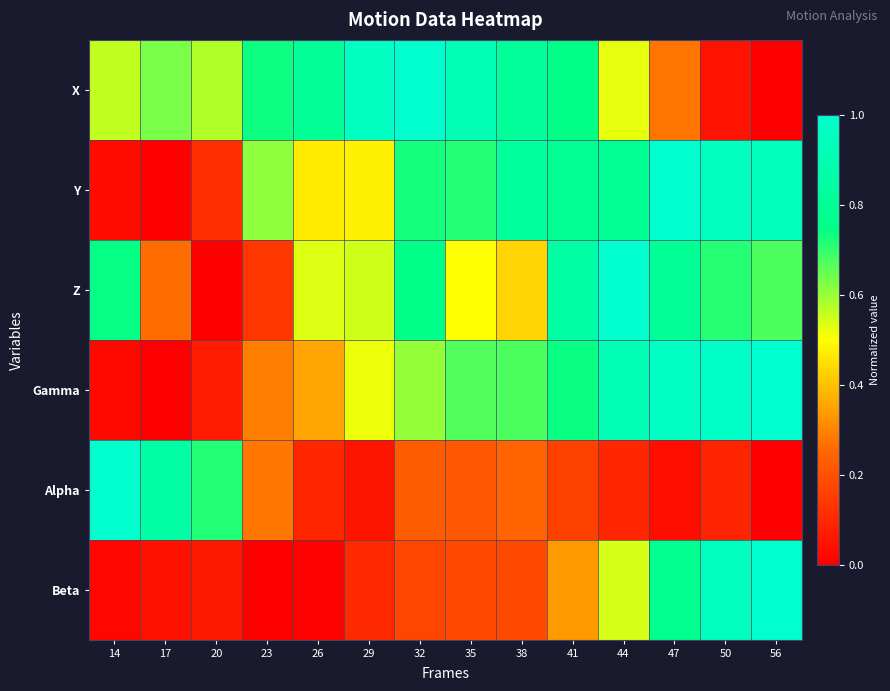

Reading right to left, what are all the values shown in this chart?

X: 56=0.0	50=0.1	47=0.3	44=0.5	41=0.7	38=0.8	35=0.9	32=1.0	29=1.0	26=0.8	23=0.7	20=0.6	17=0.6	14=0.6
Y: 56=0.9	50=0.9	47=1.0	44=0.8	41=0.8	38=0.8	35=0.7	32=0.7	29=0.5	26=0.5	23=0.6	20=0.1	17=0.0	14=0.0
Z: 56=0.7	50=0.7	47=0.8	44=1.0	41=0.9	38=0.4	35=0.5	32=0.8	29=0.5	26=0.5	23=0.1	20=0.0	17=0.3	14=0.7
Gamma: 56=1.0	50=1.0	47=1.0	44=0.9	41=0.7	38=0.7	35=0.7	32=0.6	29=0.5	26=0.4	23=0.3	20=0.1	17=0.0	14=0.0
Alpha: 56=0.0	50=0.1	47=0.0	44=0.1	41=0.2	38=0.2	35=0.2	32=0.2	29=0.1	26=0.1	23=0.3	20=0.7	17=0.9	14=1.0
Beta: 56=1.0	50=1.0	47=0.8	44=0.5	41=0.3	38=0.2	35=0.2	32=0.2	29=0.1	26=0.0	23=0.0	20=0.1	17=0.0	14=0.0